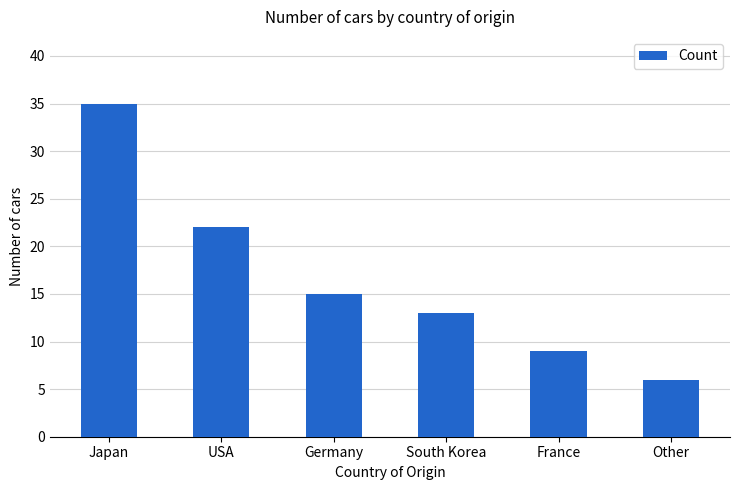

Reading left to right, transcribe all the data shown in this chart.

Japan=35	USA=22	Germany=15	South Korea=13	France=9	Other=6